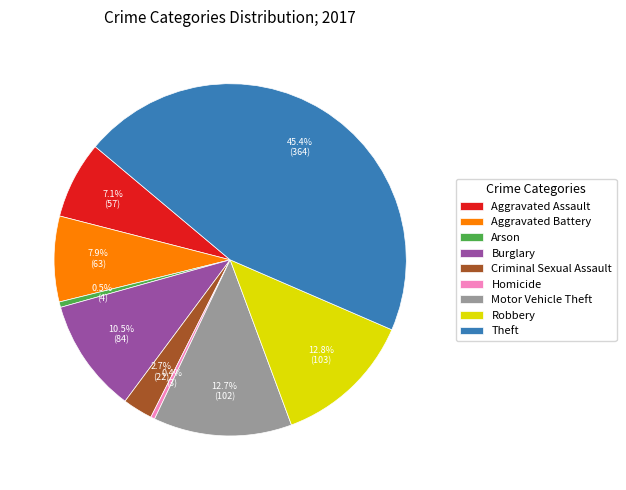

To the nearest percent, what is the combined percentage of Aggravated Battery and Burglary?

18%